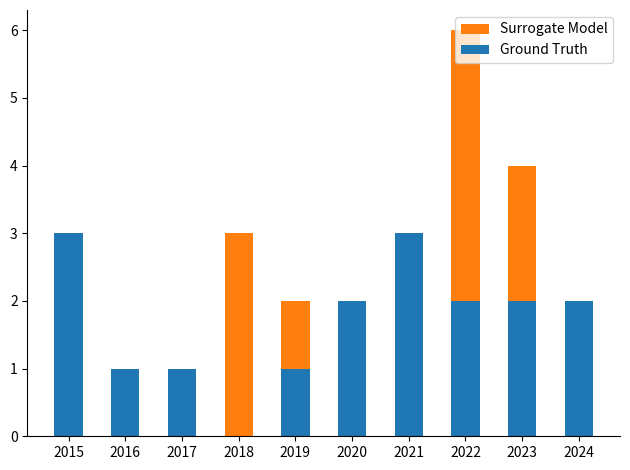

What is the total value across all series at 2024?

4